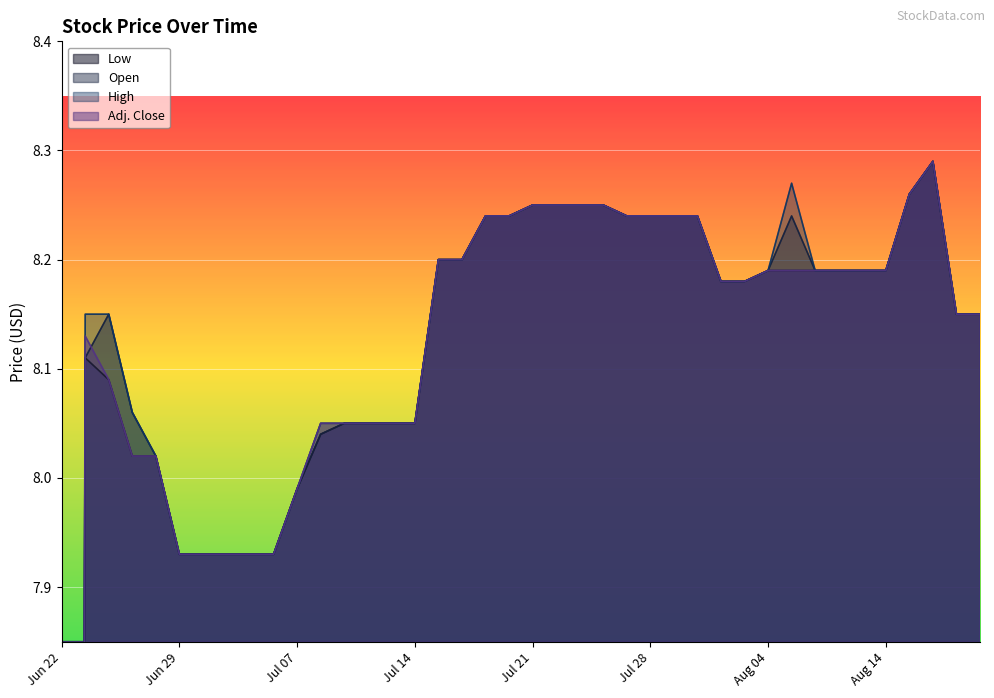

Which has a higher value, Jul 11 or Jul 20?

Jul 20